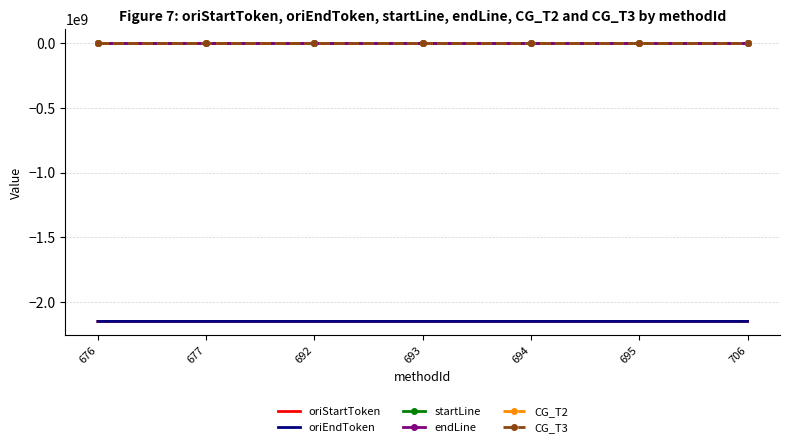

Is the value of CG_T2 at 706 greater than the value of oriEndToken at 706?

Yes